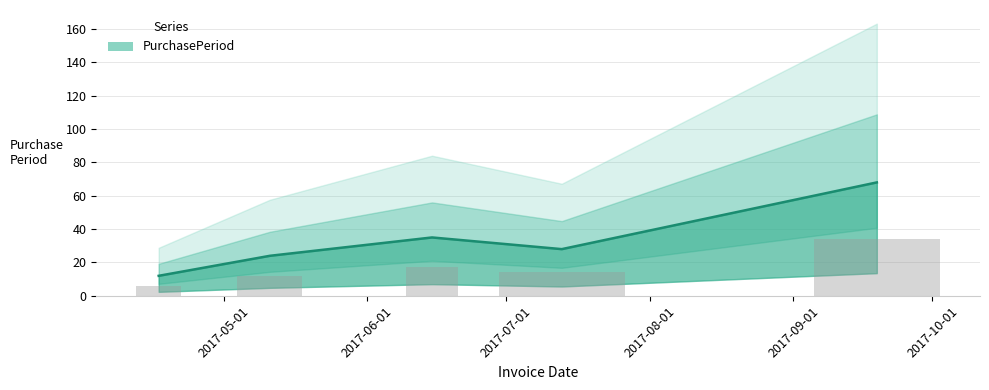

Where does the data first go above 28?

2017-06-15